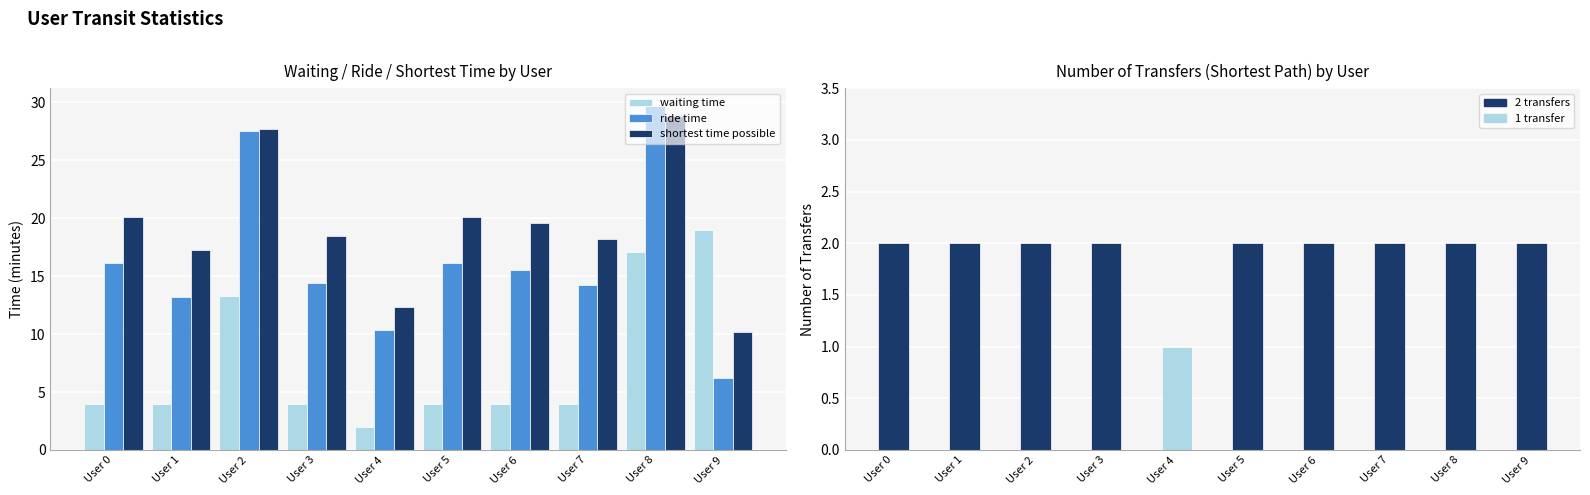

What is the spread (max minus min) of values at User 5?

18.1